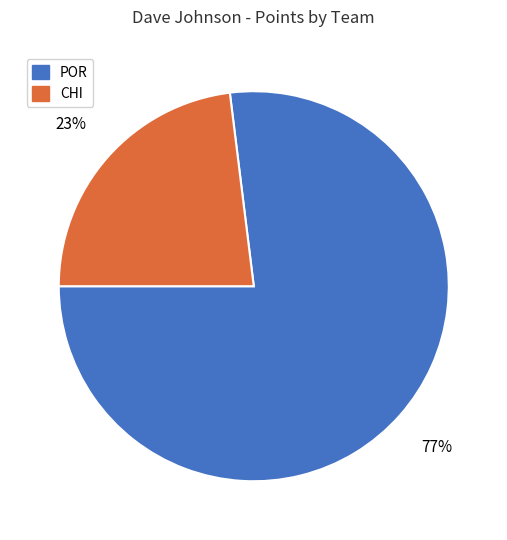

Is the sum of CHI and POR greater than half?

Yes